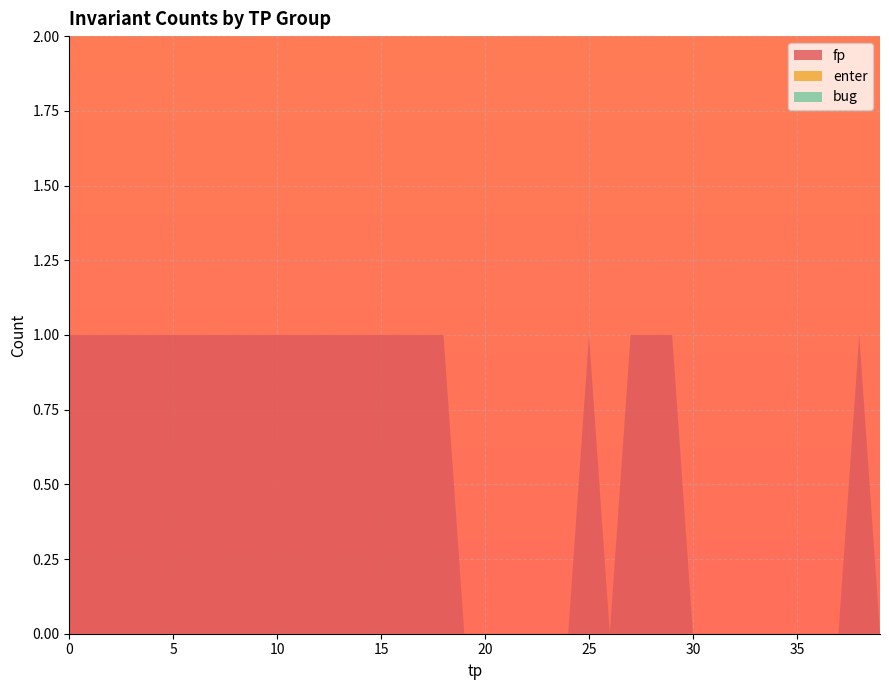

What is the difference between the fp values at 37 and 6?

1